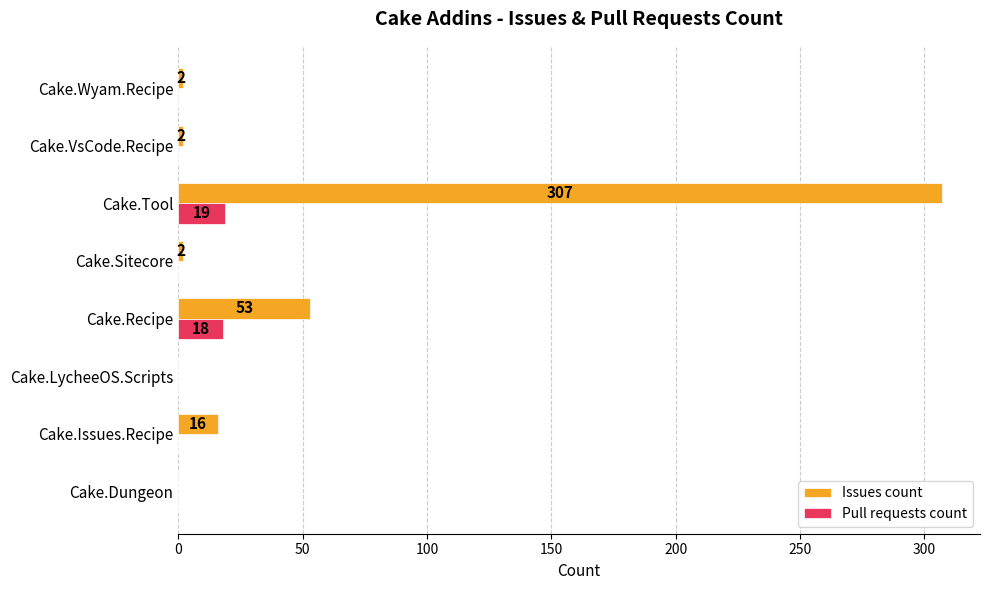

True or false: Pull requests count has a value of 0 at Cake.Issues.Recipe.

True